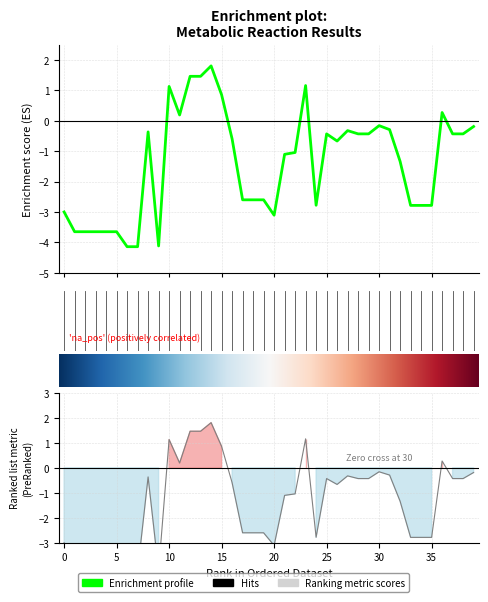

What is the average value?

-1.4